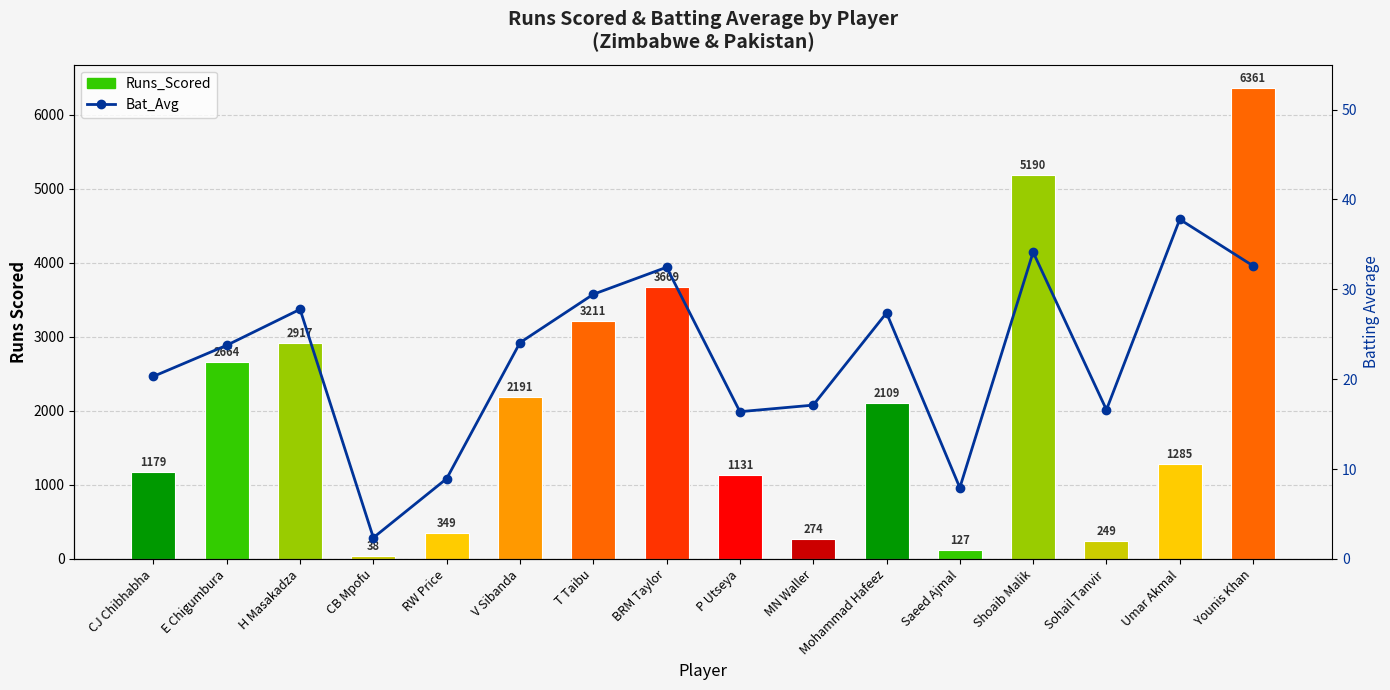

What are all the series names shown in the legend?

Runs_Scored, Bat_Avg